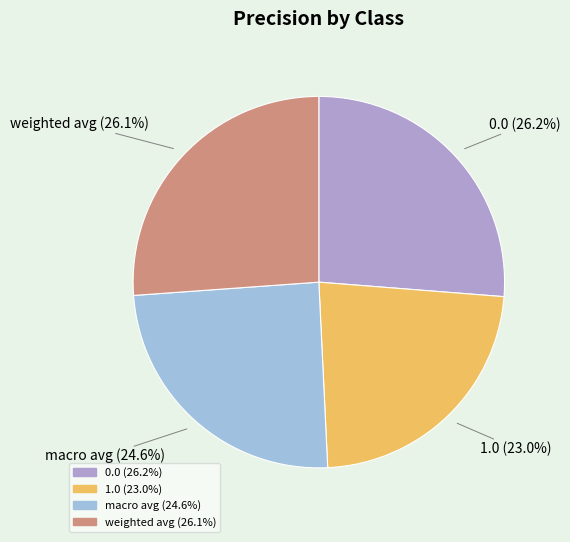

Which category has the smallest portion of the pie?

1.0